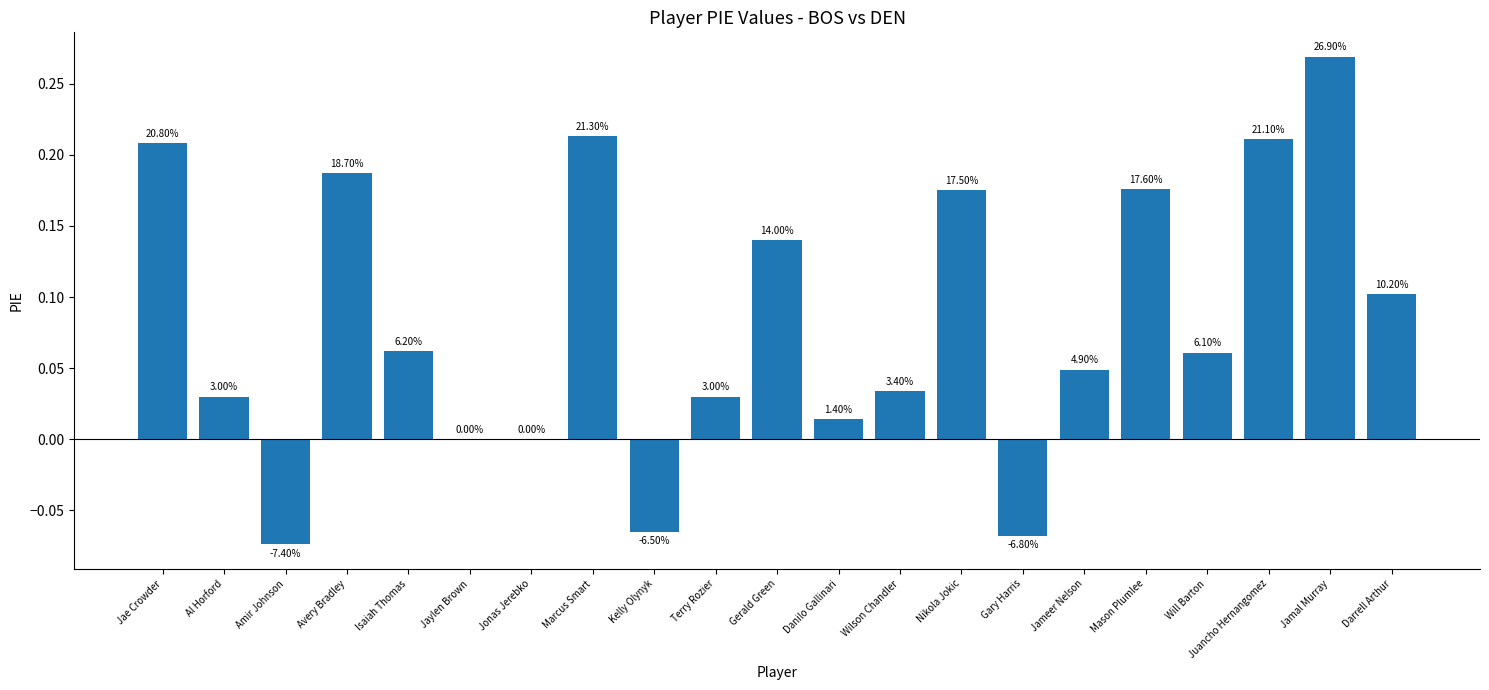

Rank the categories by value from highest to lowest.

Jamal Murray, Marcus Smart, Juancho Hernangomez, Jae Crowder, Avery Bradley, Mason Plumlee, Nikola Jokic, Gerald Green, Darrell Arthur, Isaiah Thomas, Will Barton, Jameer Nelson, Wilson Chandler, Al Horford, Terry Rozier, Danilo Gallinari, Jaylen Brown, Jonas Jerebko, Kelly Olynyk, Gary Harris, Amir Johnson